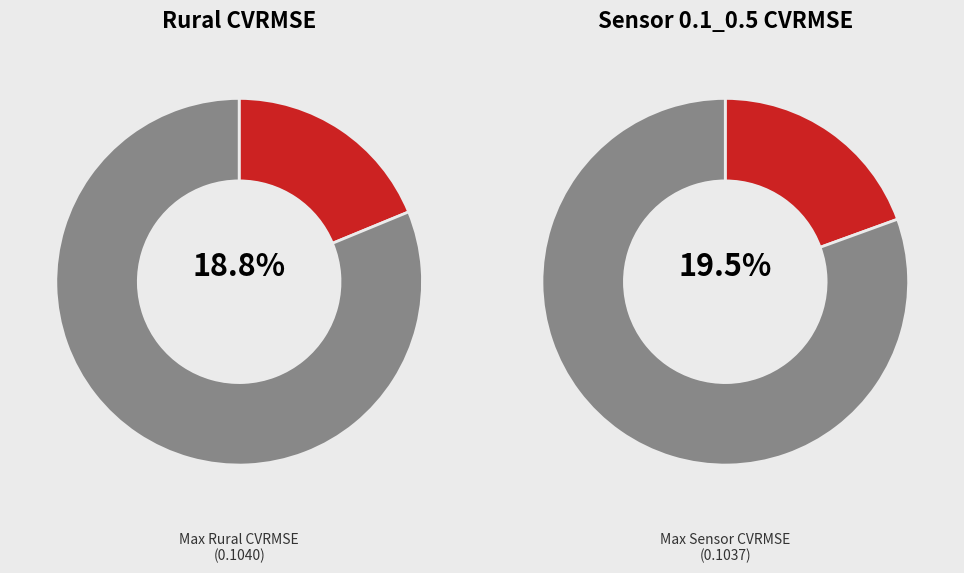

Is Rural_21.5 the majority of the pie?

No